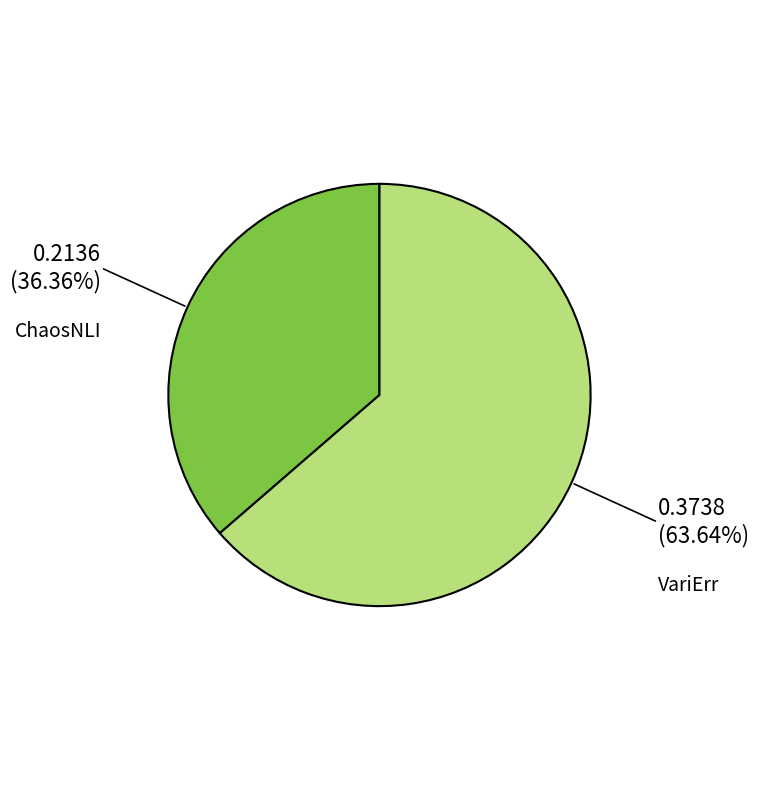

Which category accounts for the majority?

VariErr